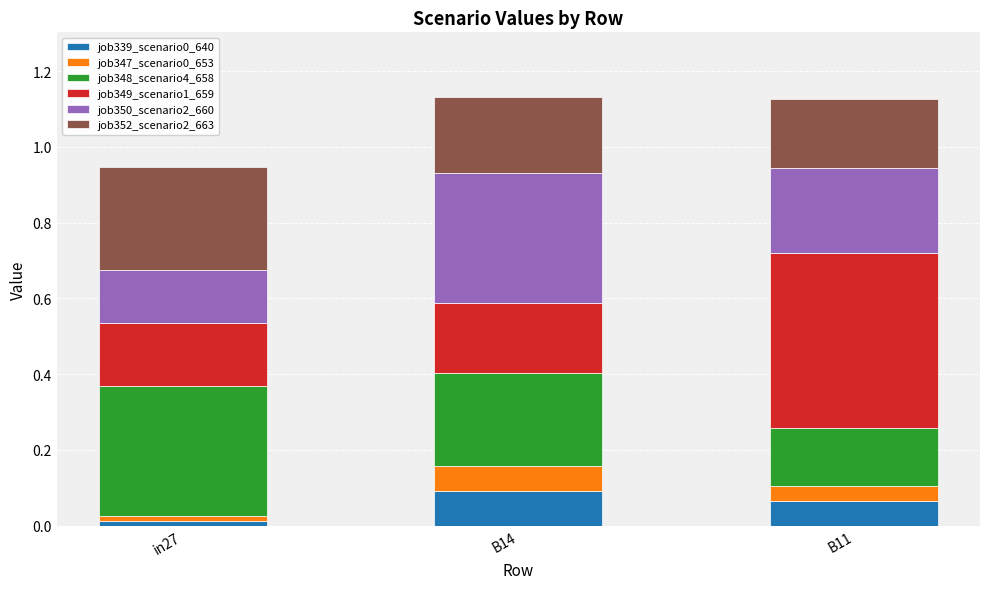

At which label does job339_scenario0_640 reach its minimum?

in27